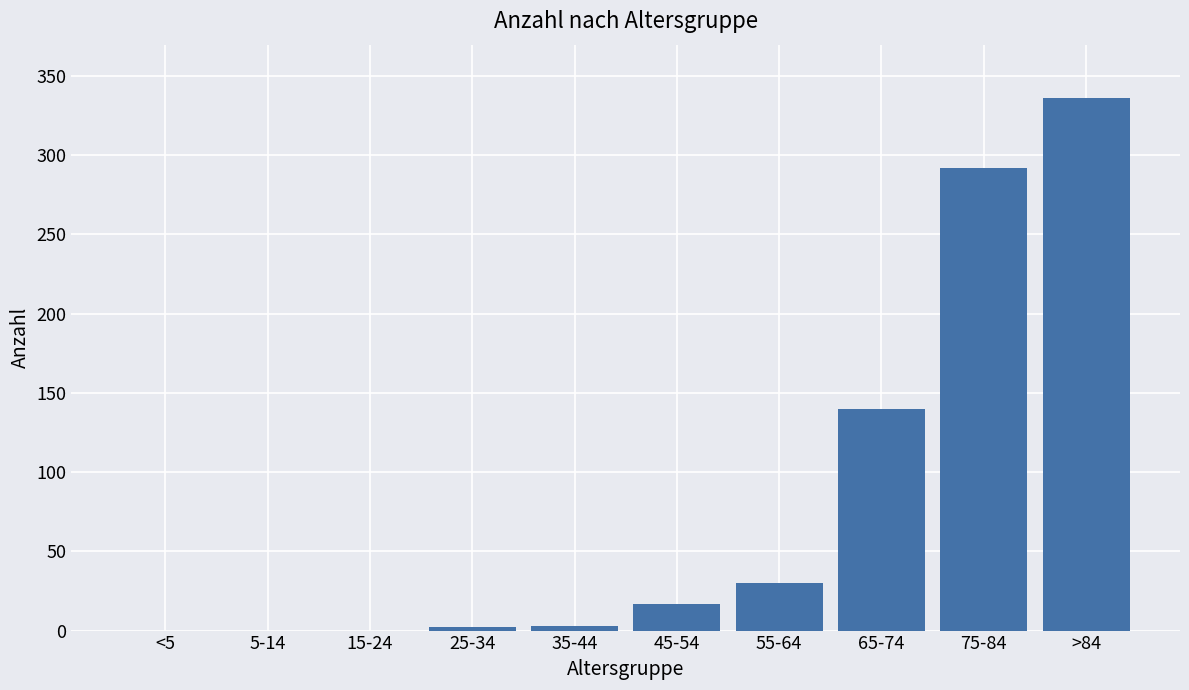

At which label is the value closest to 168?

65-74